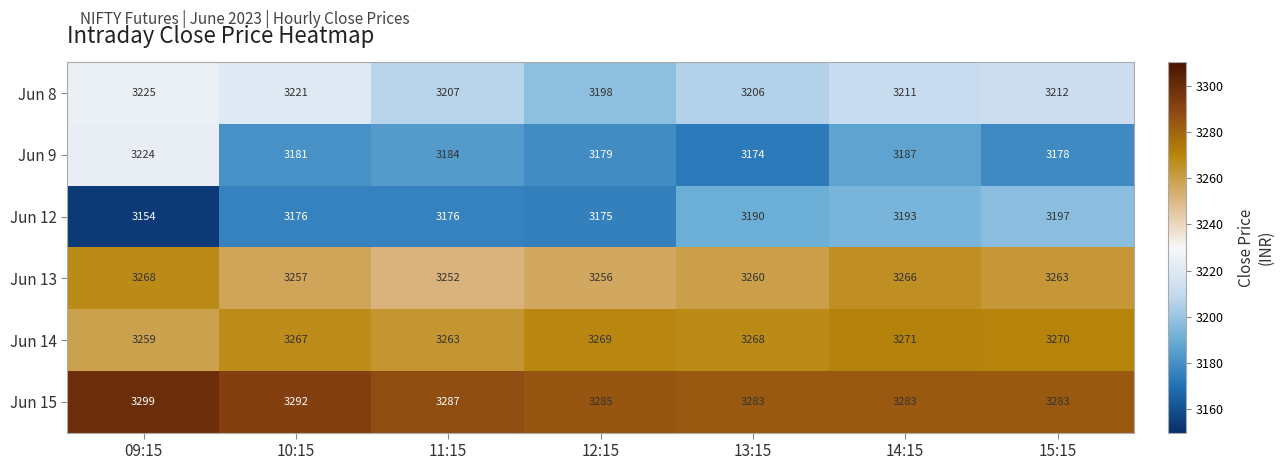

Which series has the largest total across all categories?

Jun 15